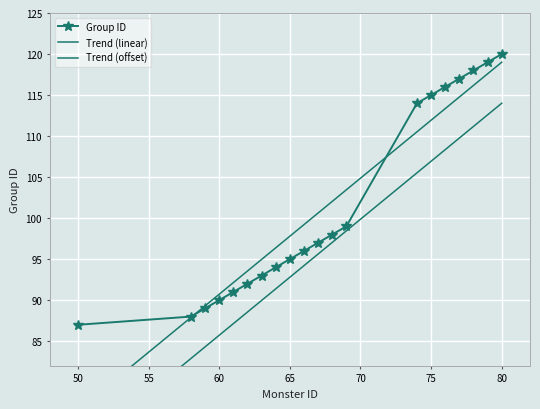

The value of Group ID at 60 is 133. True or false?

False